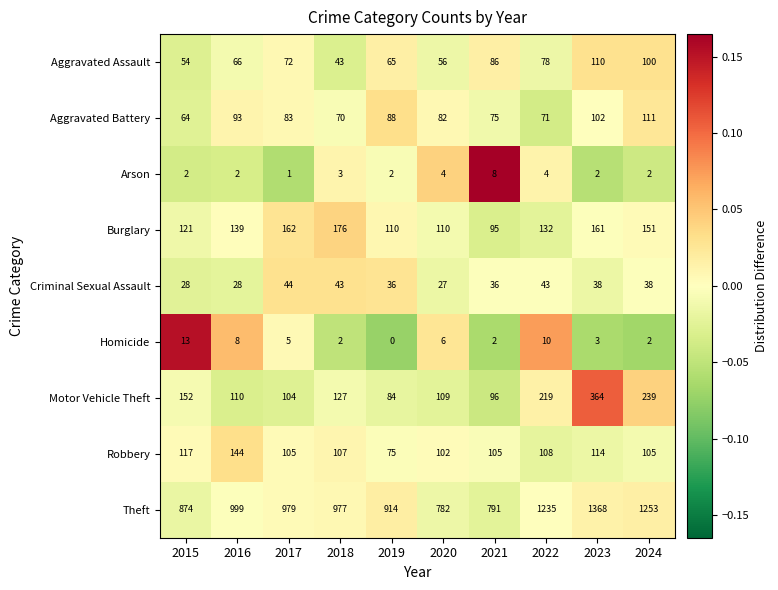

Rank the categories by Aggravated Battery value from highest to lowest.

2024, 2023, 2016, 2019, 2017, 2020, 2021, 2022, 2018, 2015